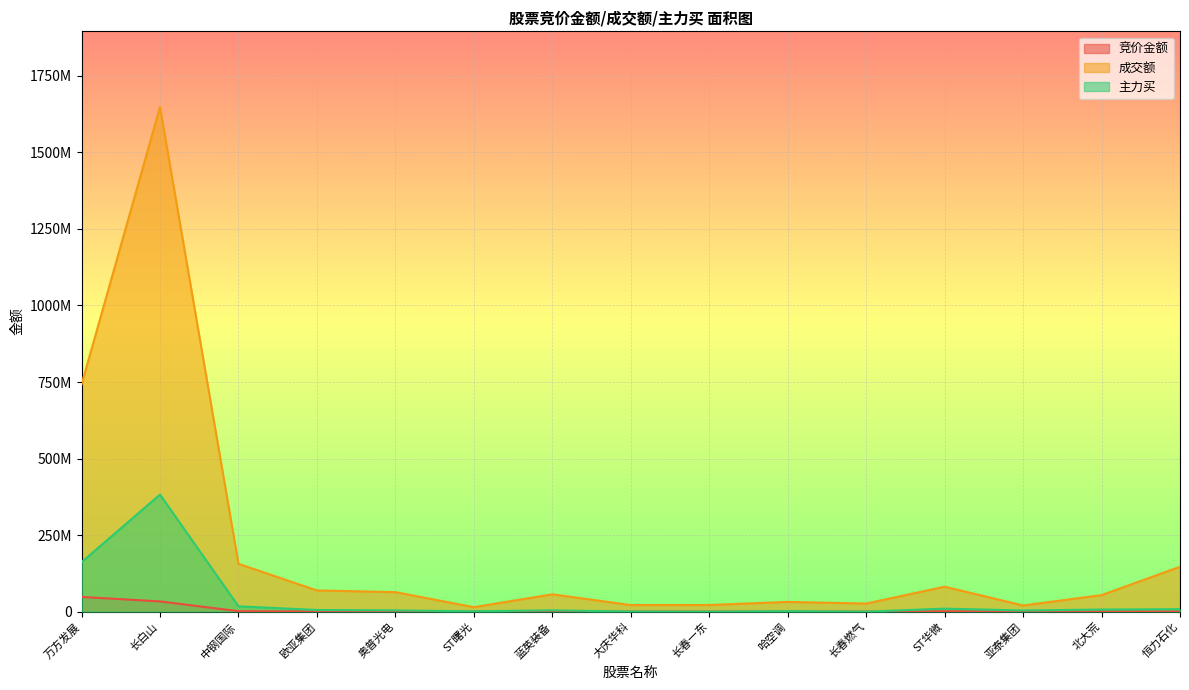

Which series has the largest total across all categories?

成交额